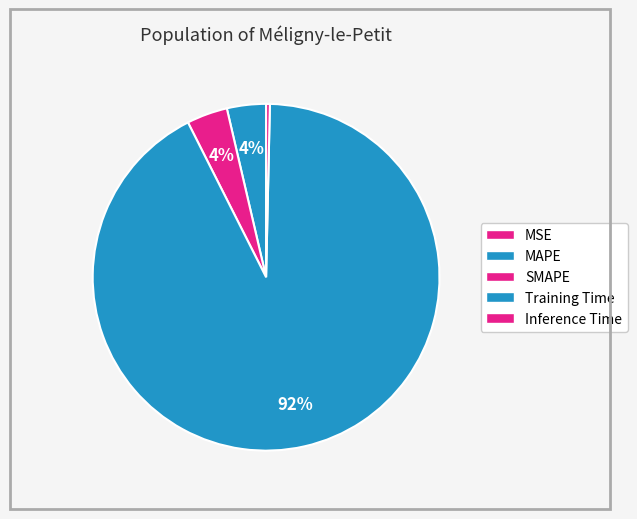

Which category has the smallest portion of the pie?

MSE